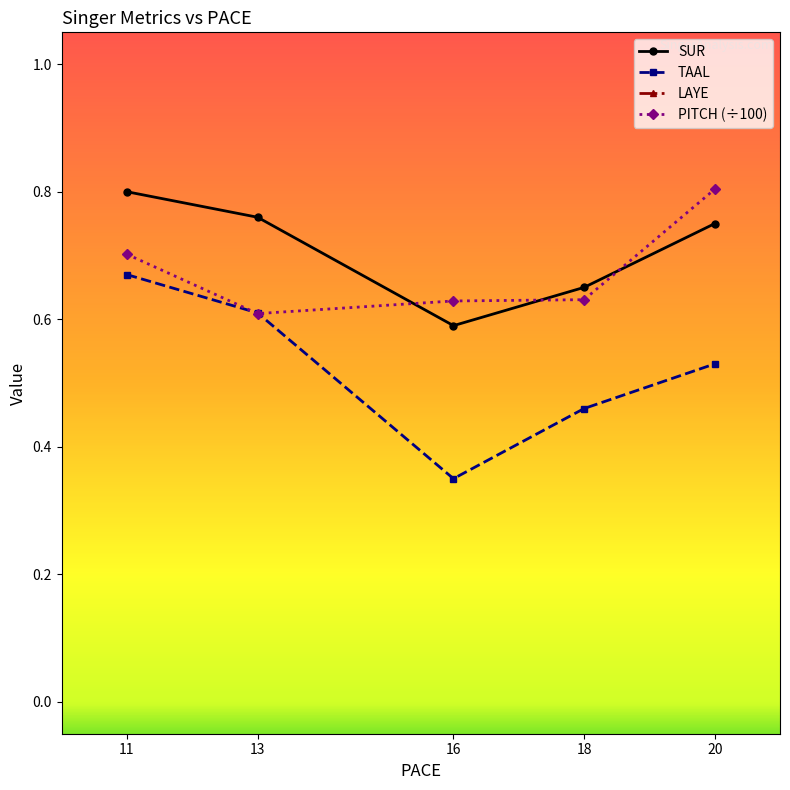

What is the greatest value displayed?

2.8